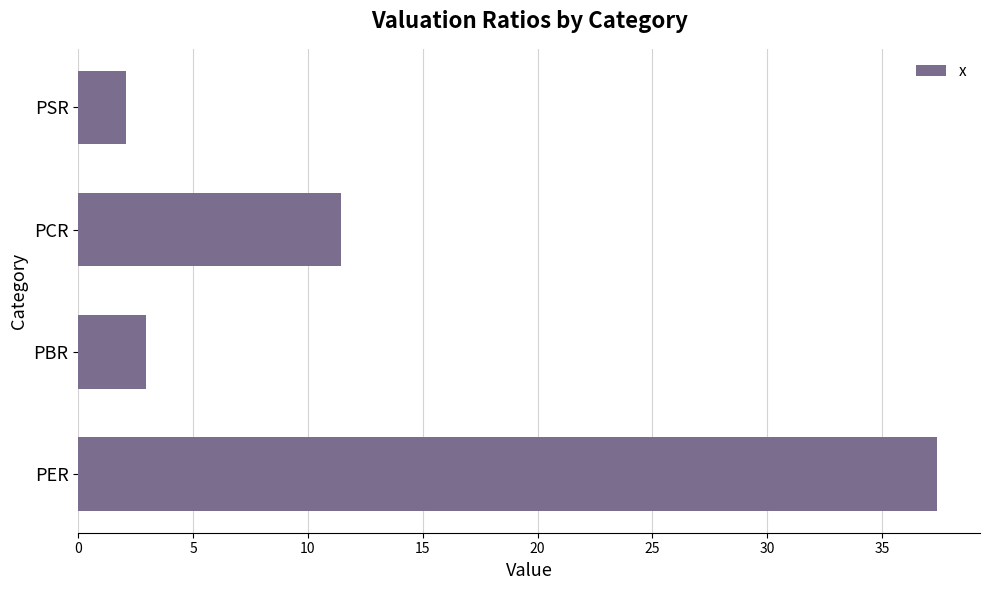

What is the average value?

13.5